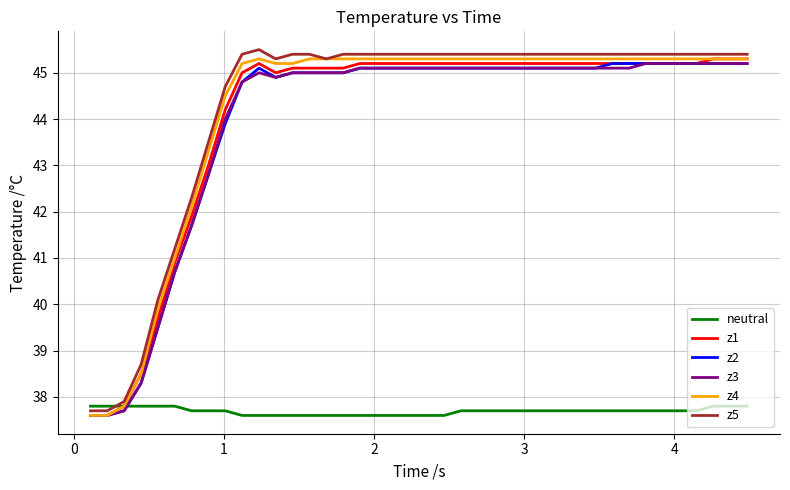

How many lines are shown in the chart?

6